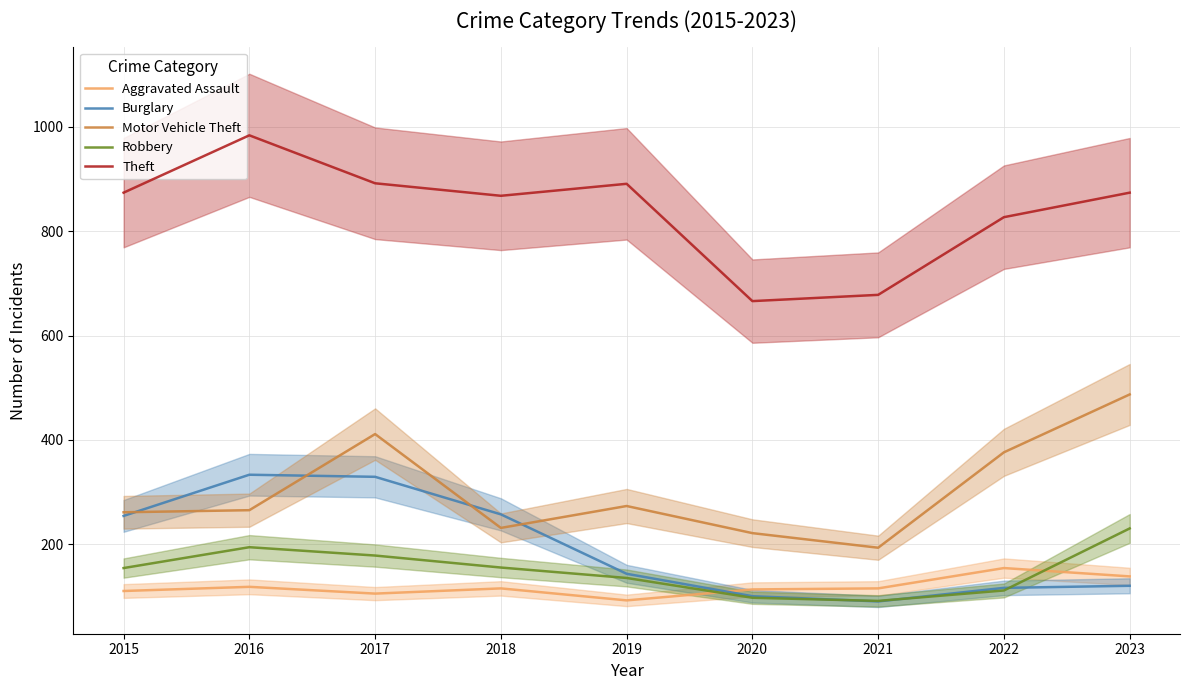

Count the number of categories in the chart.

9